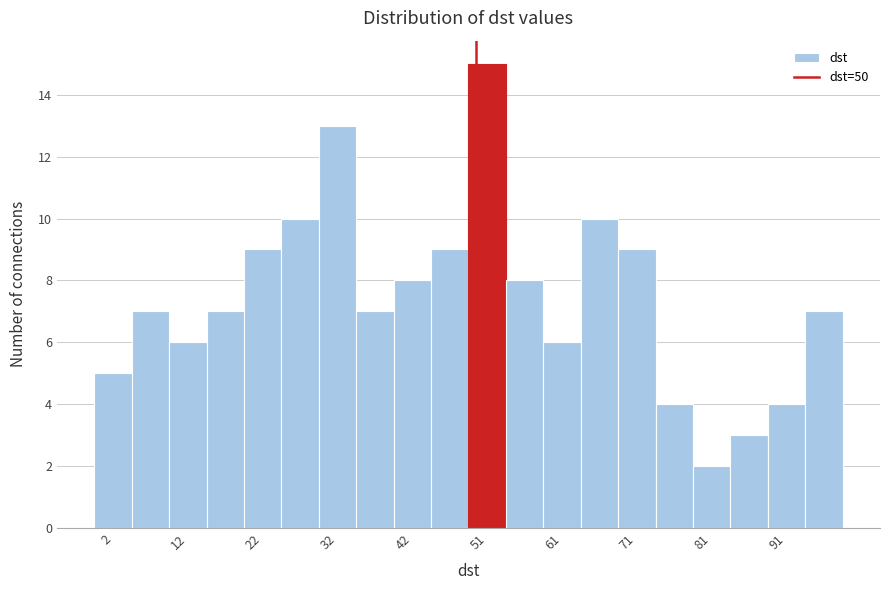

What is the height of the bar covering 0.0 to 4.9 on the x-axis? Neither the bar edges nor the heights are printed on the chart, so give them approximately, as read against the axes.

5